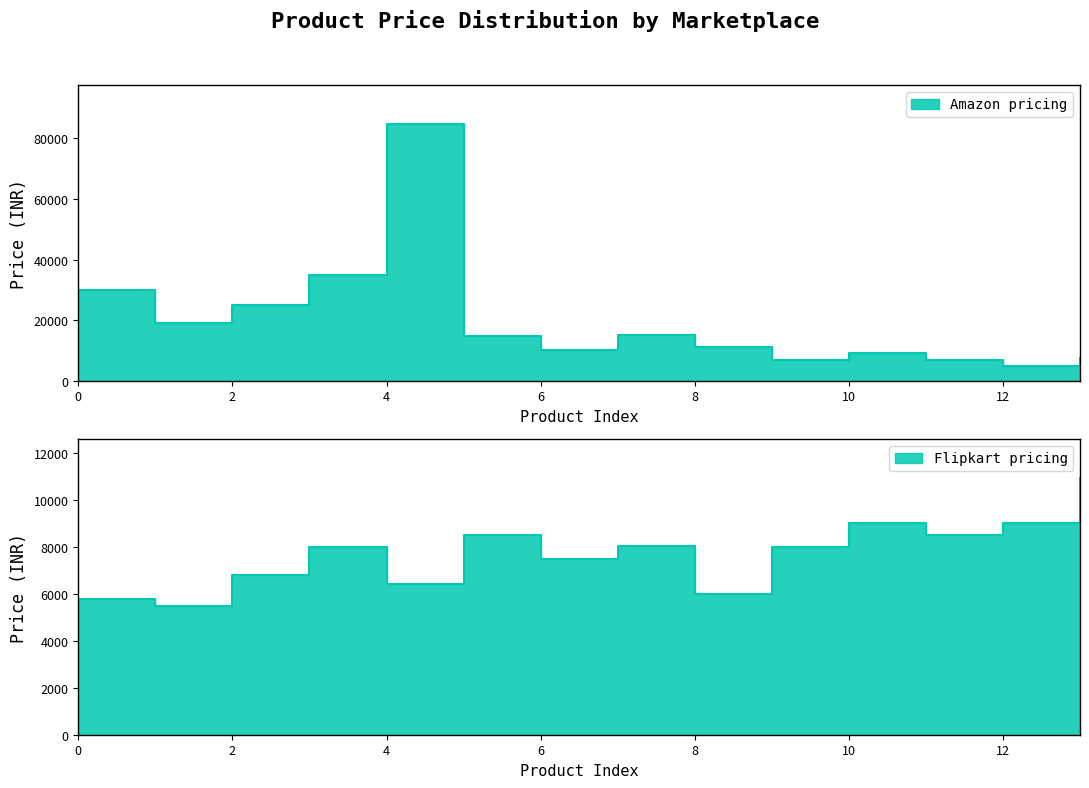

How many interior local valleys does the Amazon series have?

4